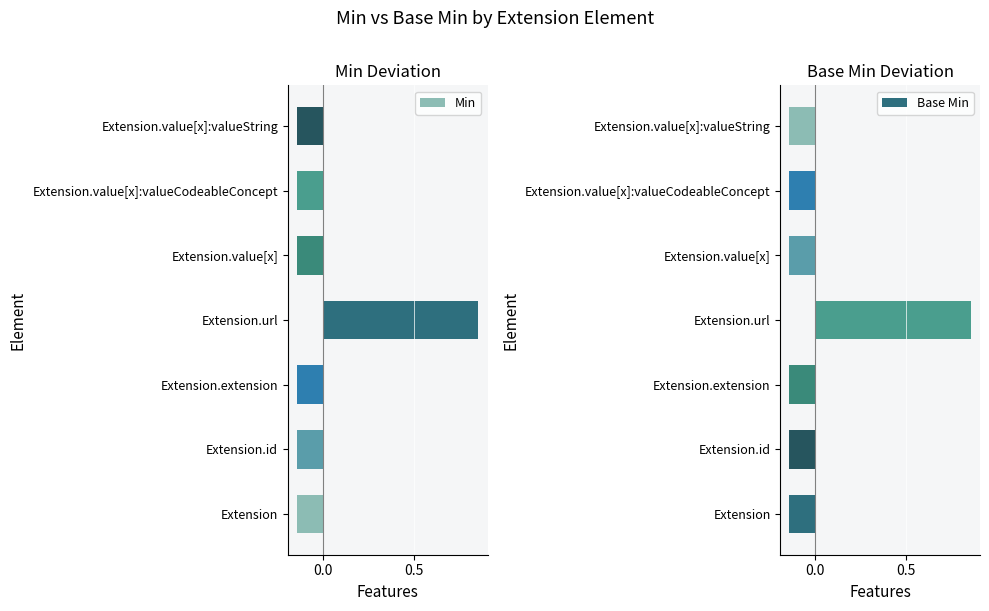

How many values in the Min series are below 0?

6